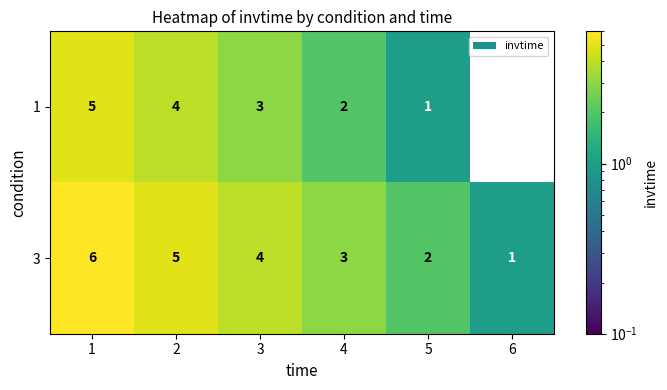

Where does the 3 series first go above 4?

1